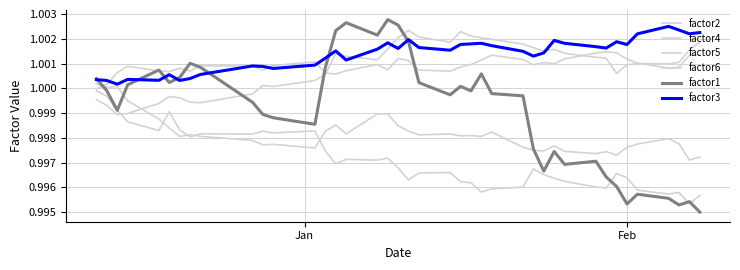

Does the chart have visible grid lines?

Yes